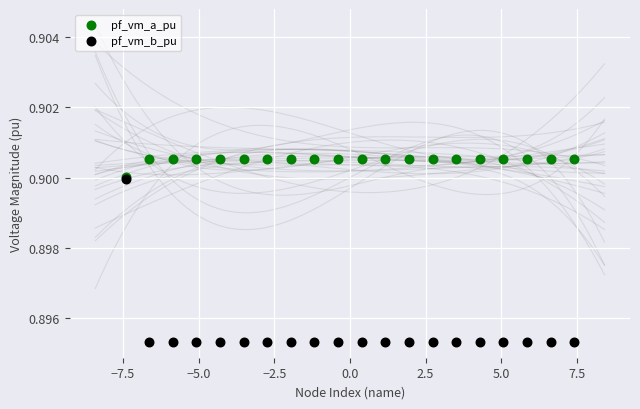

Which series contains the lowest Y value?

pf_vm_b_pu